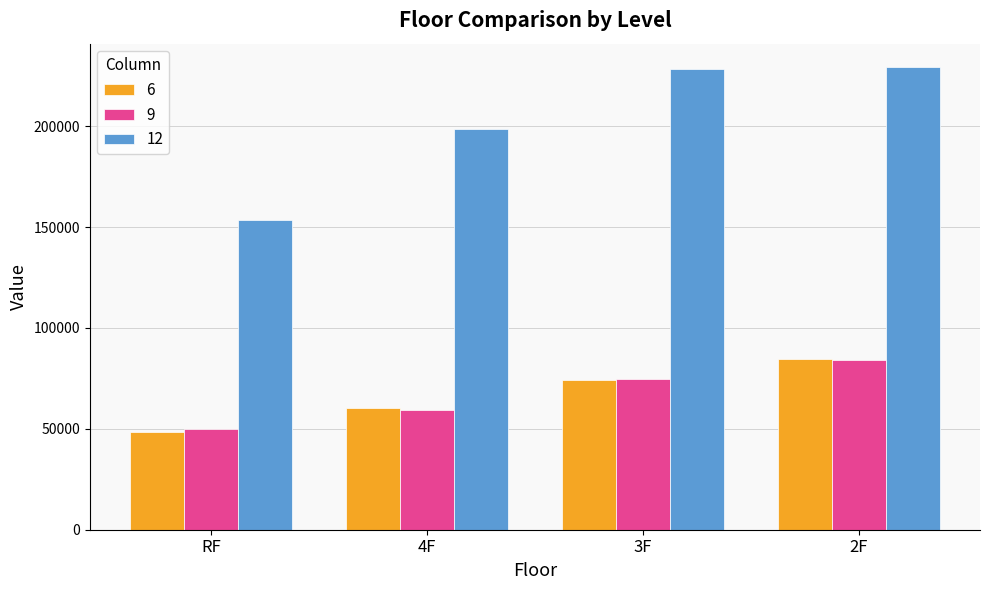

Which category has the lowest value in the 12 series?

RF